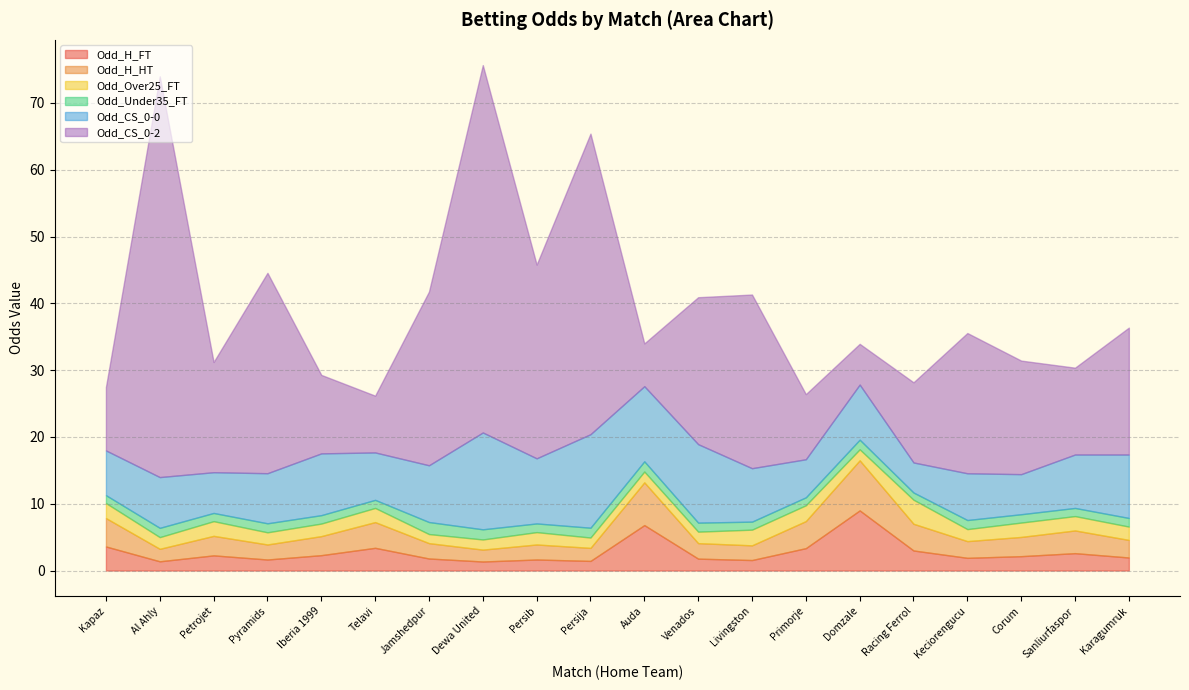

How many lines are shown in the chart?

6